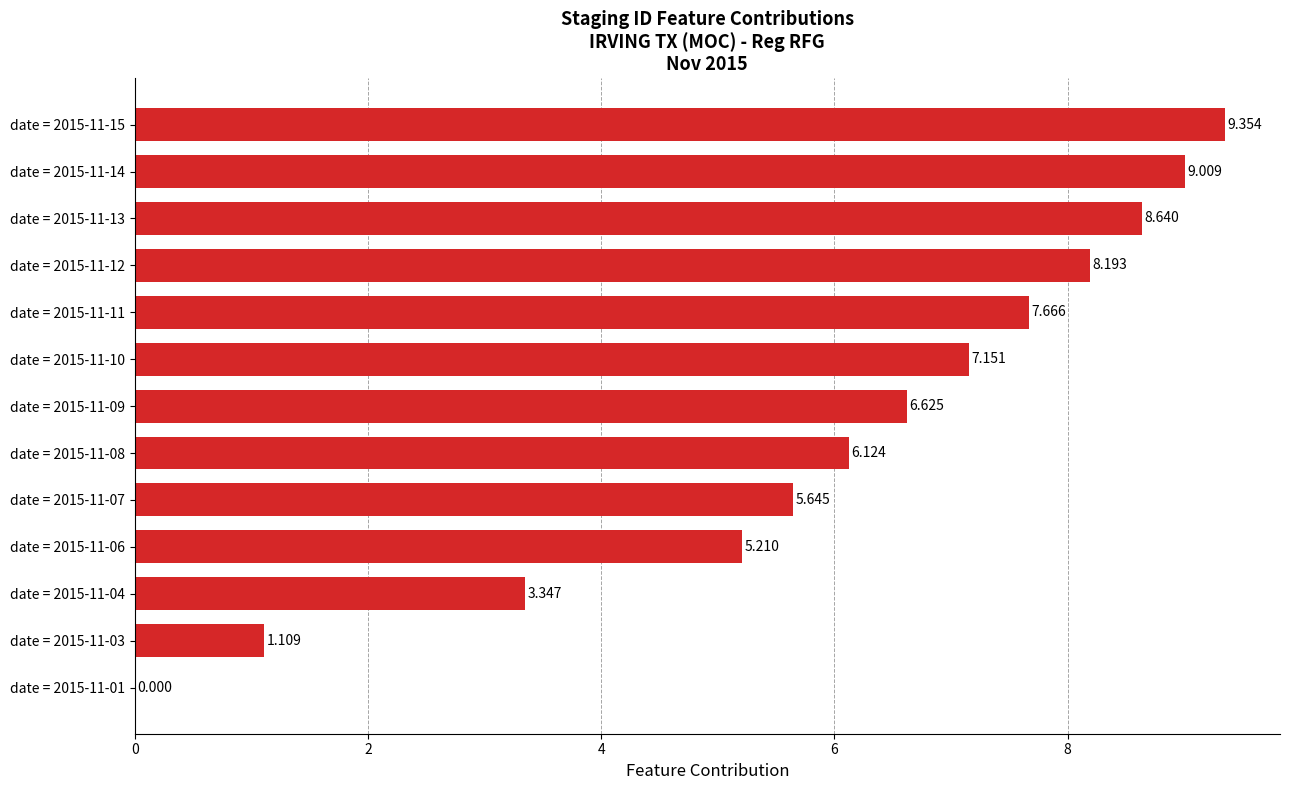

Count the number of values greater than 6.

8